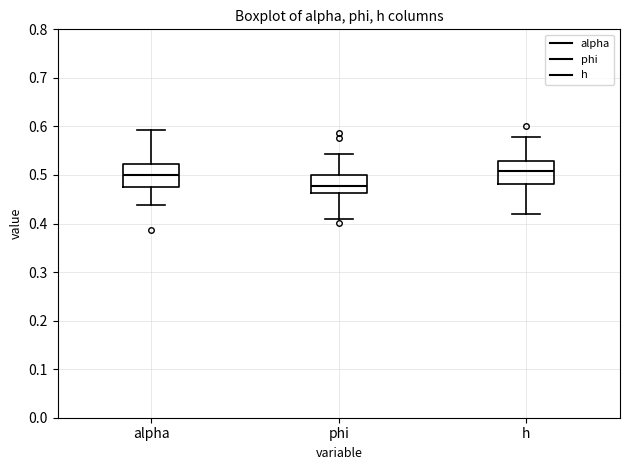

Reading left to right, transcribe this box plot: for each box, give where its median line is, the range the box spans, and where its two whiskers end, as read against the y-axis. The values are not printed on the chart, so give them approximately, as read against the axis.

alpha: median 0.50, box 0.48 to 0.52, whiskers 0.44 to 0.59
phi: median 0.48, box 0.46 to 0.50, whiskers 0.41 to 0.54
h: median 0.51, box 0.48 to 0.53, whiskers 0.42 to 0.58